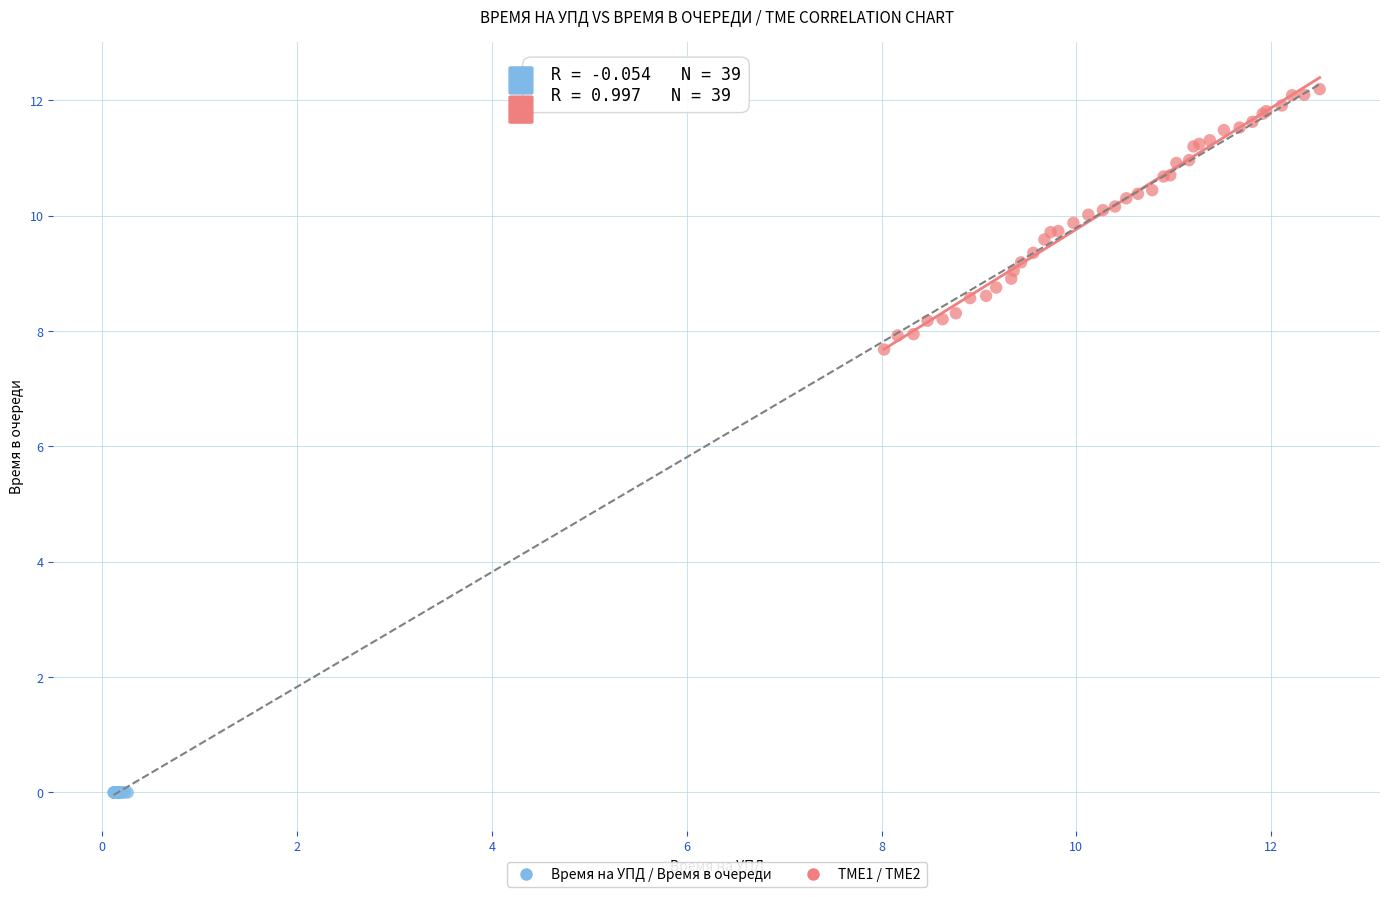

Which series reaches the minimum Y coordinate?

Время на УПД / Время в очереди